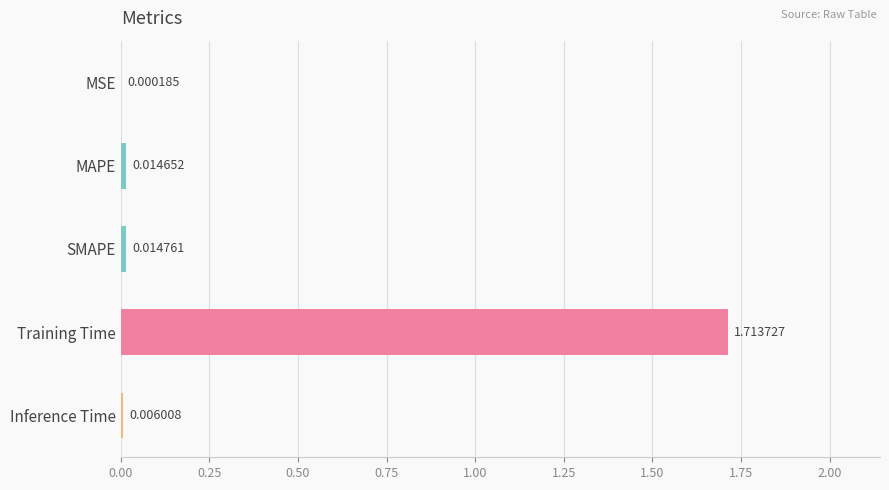

At which category does the chart reach its peak across all series?

Training Time